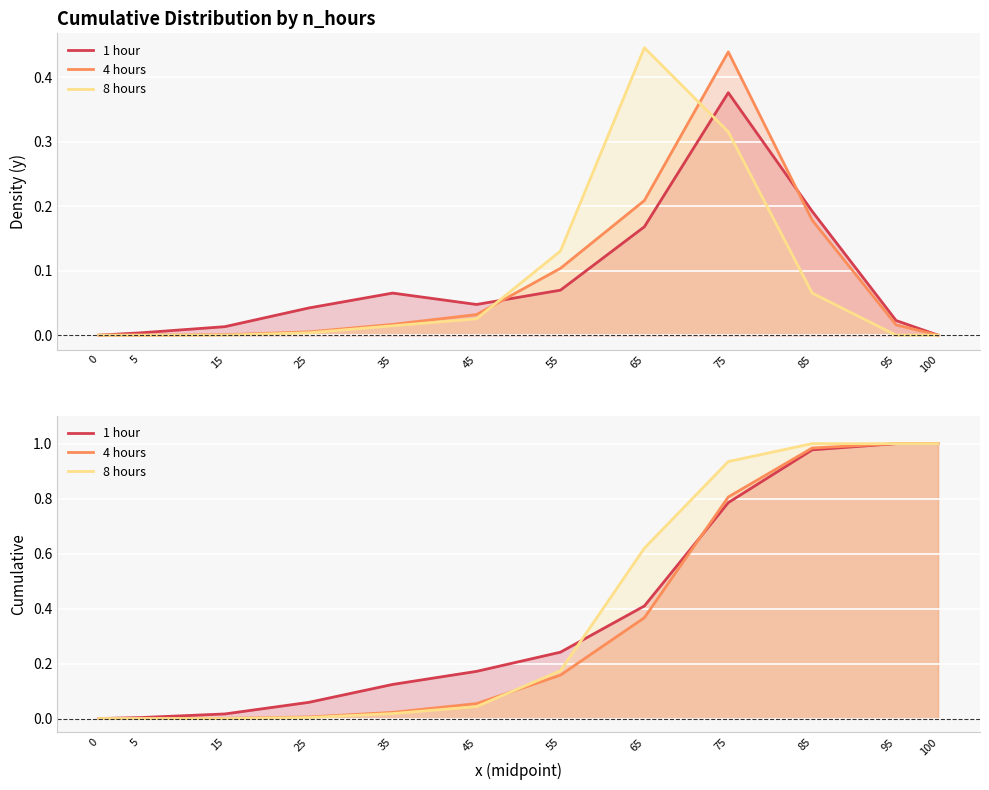

Reading left to right, list all the values displayed in this chart.

1 hour: 0=0.0	5=0.0	15=0.0	25=0.1	35=0.1	45=0.2	55=0.2	65=0.4	75=0.8	85=1.0	95=1.0	100=1.0
4 hours: 0=0.0	5=0.0	15=0.0	25=0.0	35=0.0	45=0.1	55=0.2	65=0.4	75=0.8	85=1.0	95=1.0	100=1.0
8 hours: 0=0.0	5=0.0	15=0.0	25=0.0	35=0.0	45=0.0	55=0.2	65=0.6	75=0.9	85=1.0	95=1.0	100=1.0